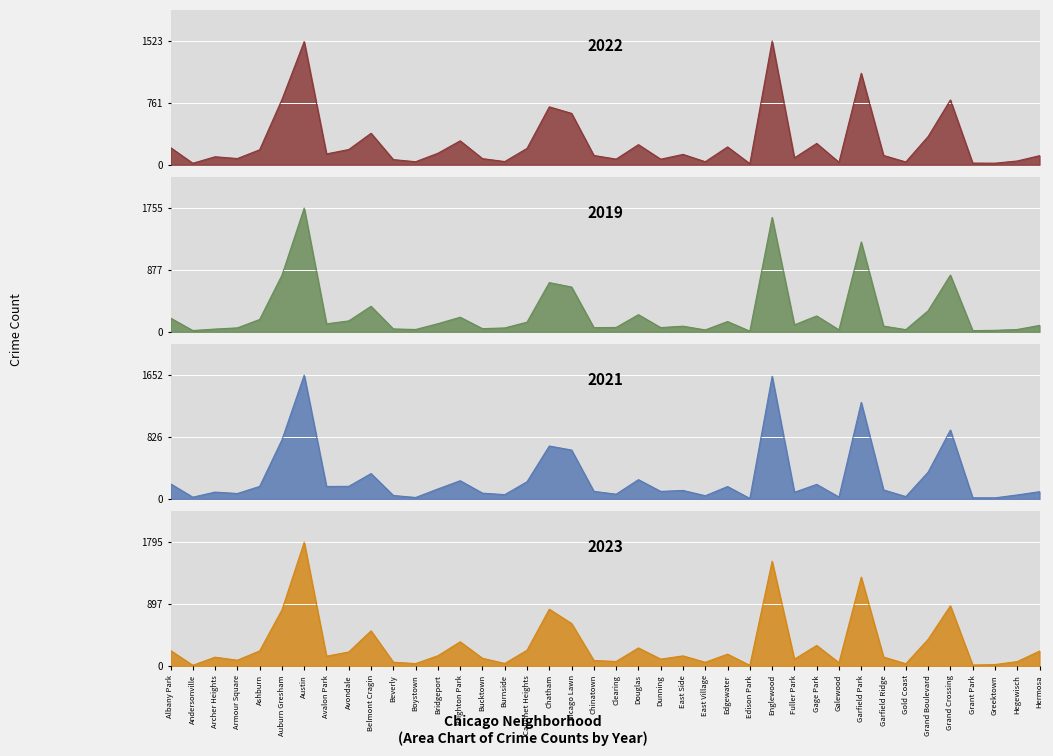

What is the sum of the 2018 values at Chinatown and Andersonville?

77